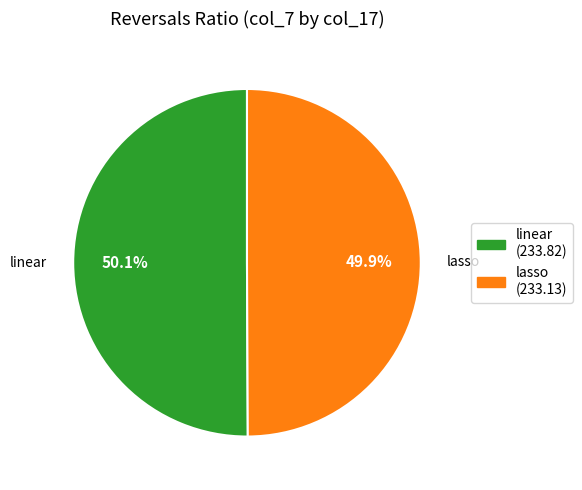

What percentage do linear and lasso together represent?

100.0%